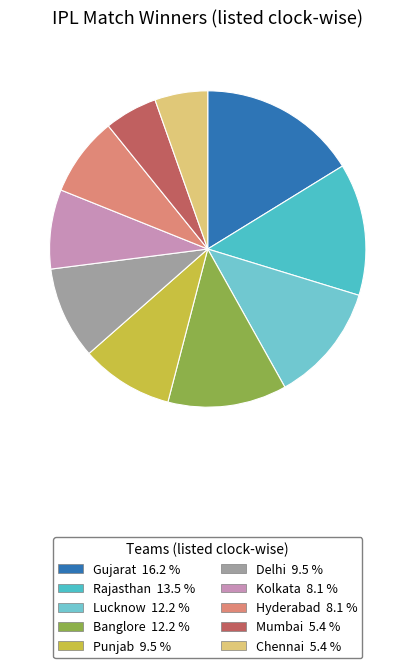

Approximately how many times larger is the value at Lucknow compared to Delhi?

1.3